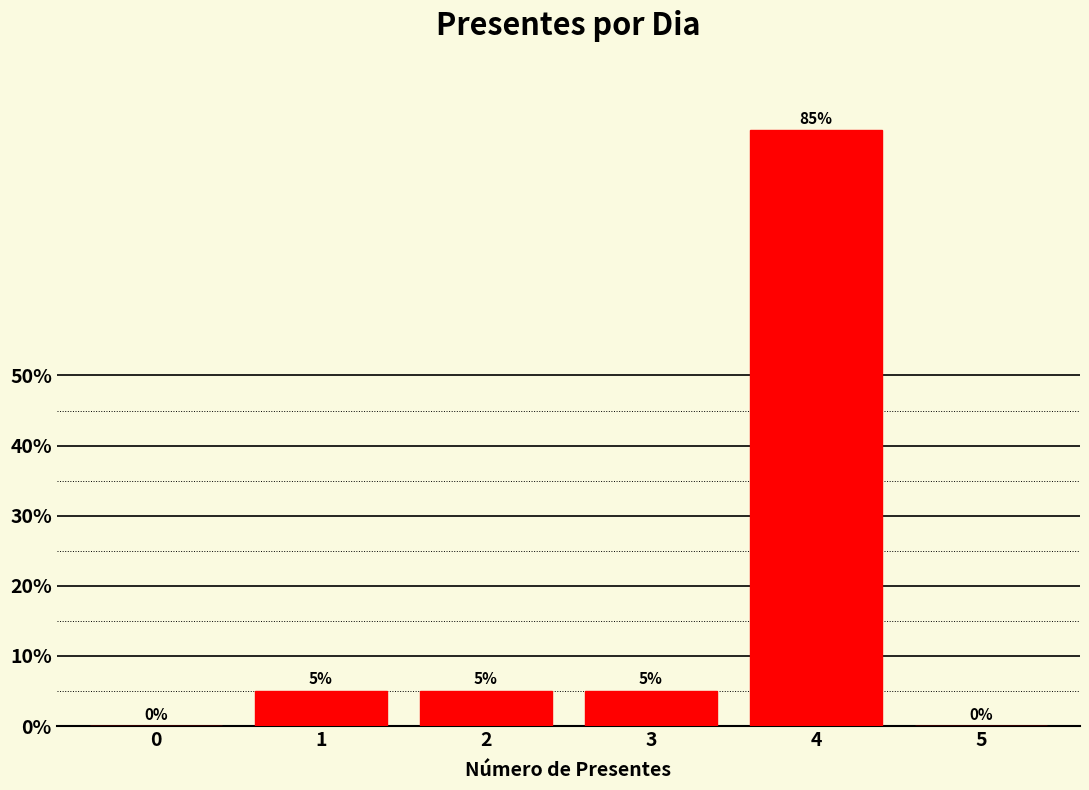

Reading left to right, transcribe all the data shown in this chart.

0=0	1=5	2=5	3=5	4=85	5=0